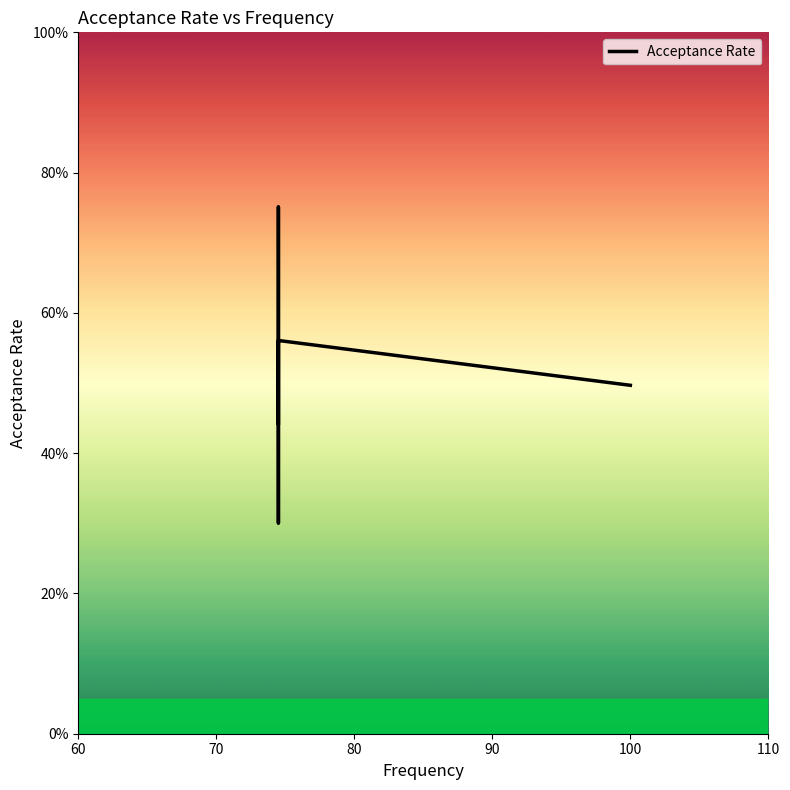

Count the values in the range 0 to 1.

7